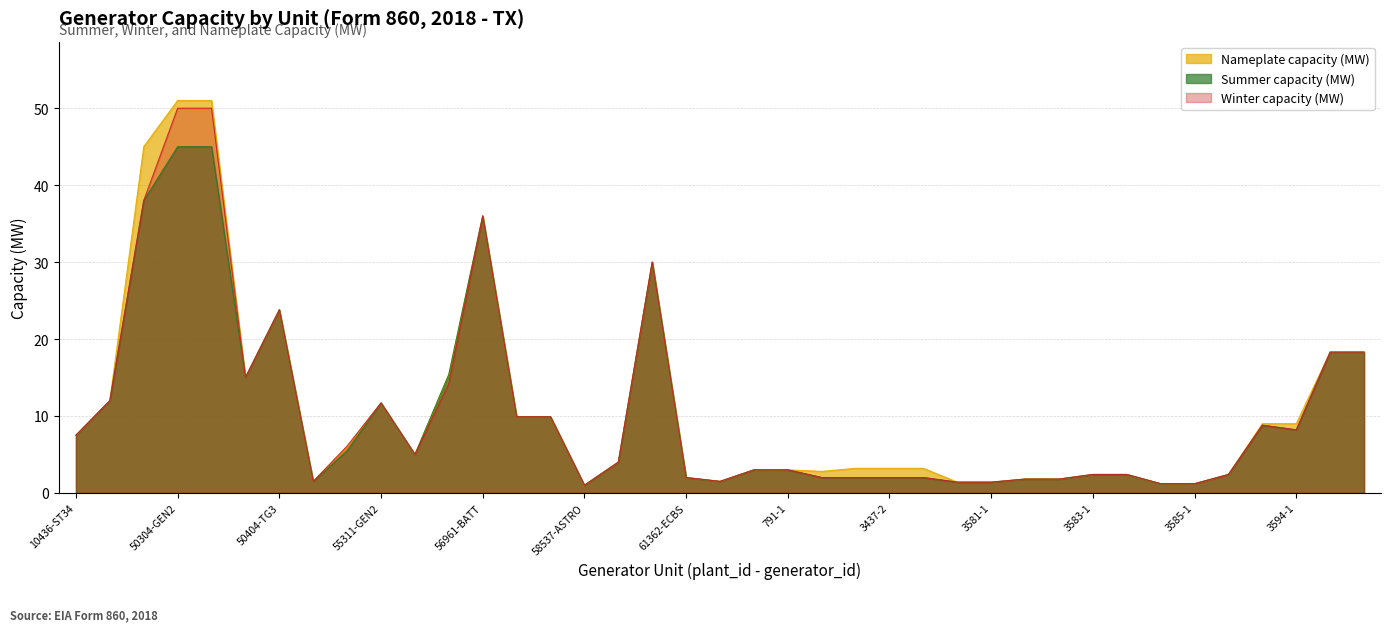

What is the sum of all capacity_mw values?

428.2